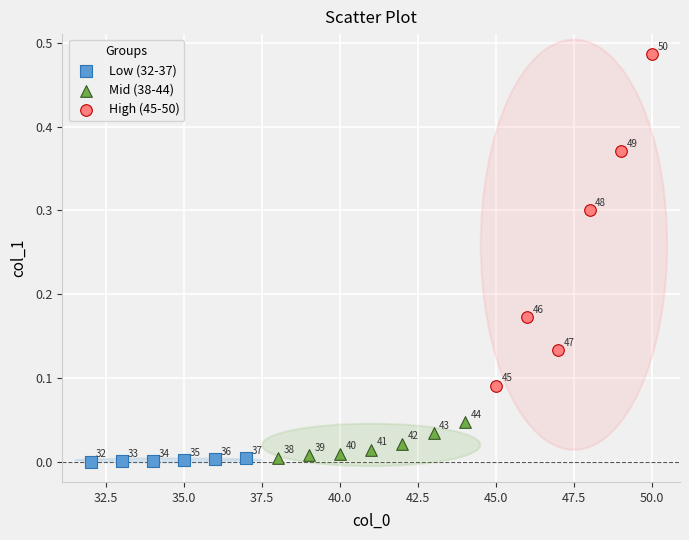

Which series has the widest spread of Y values?

High (45-50)